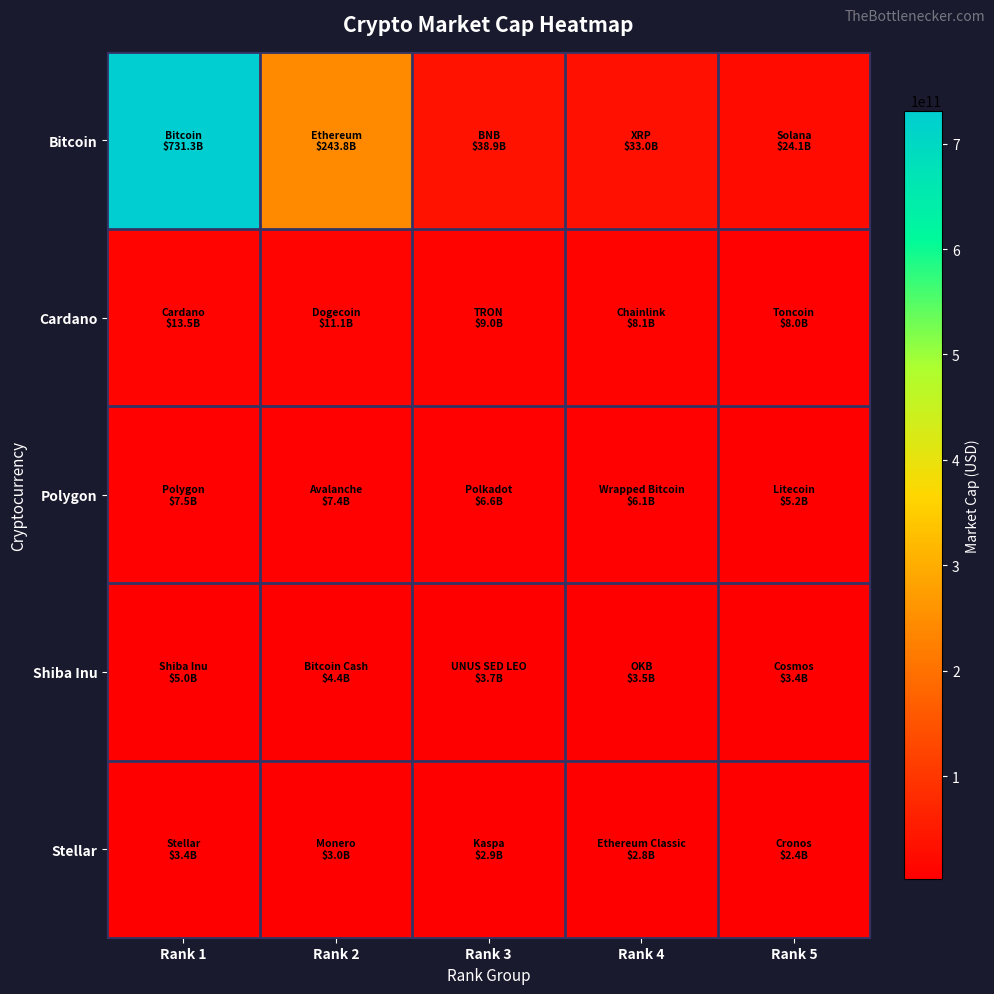

What is the spread (max minus min) of values at Rank 4?

30210805248.4